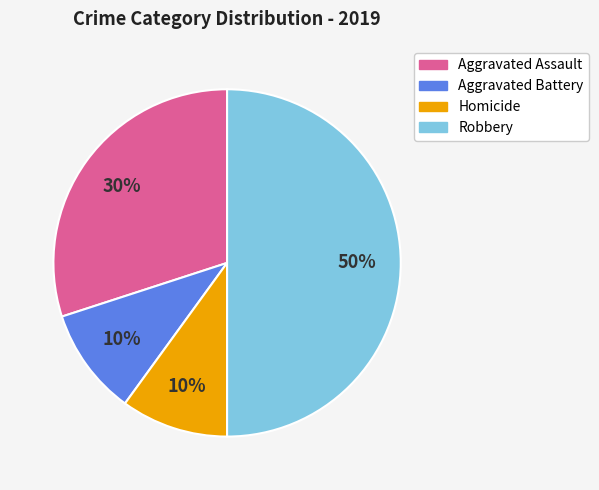

Do Aggravated Assault and Homicide together represent more than half of the pie?

No